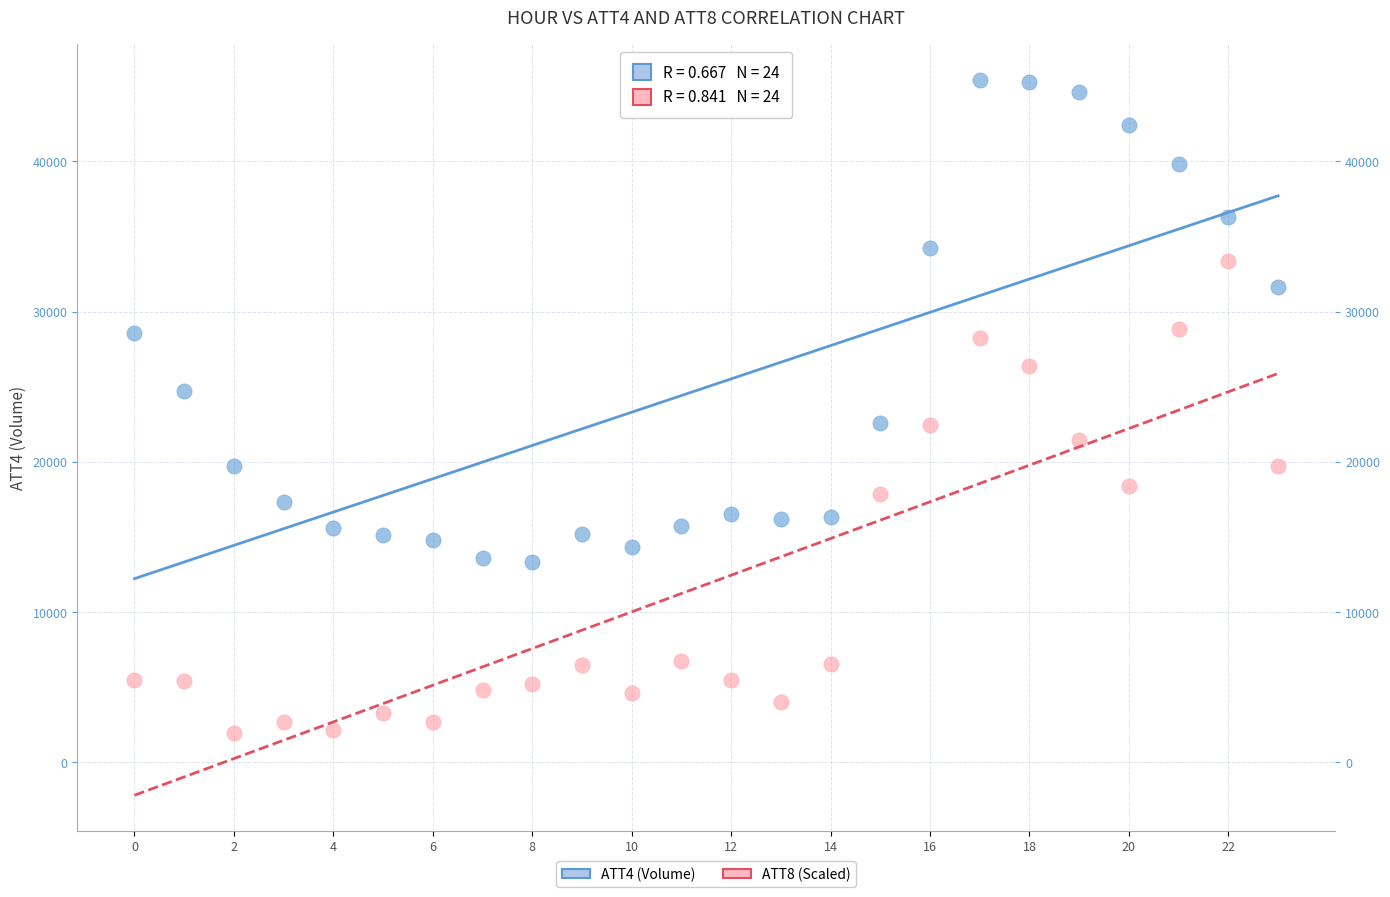

Across all data points, what is the range of Y values (max minus min)?

43446.0